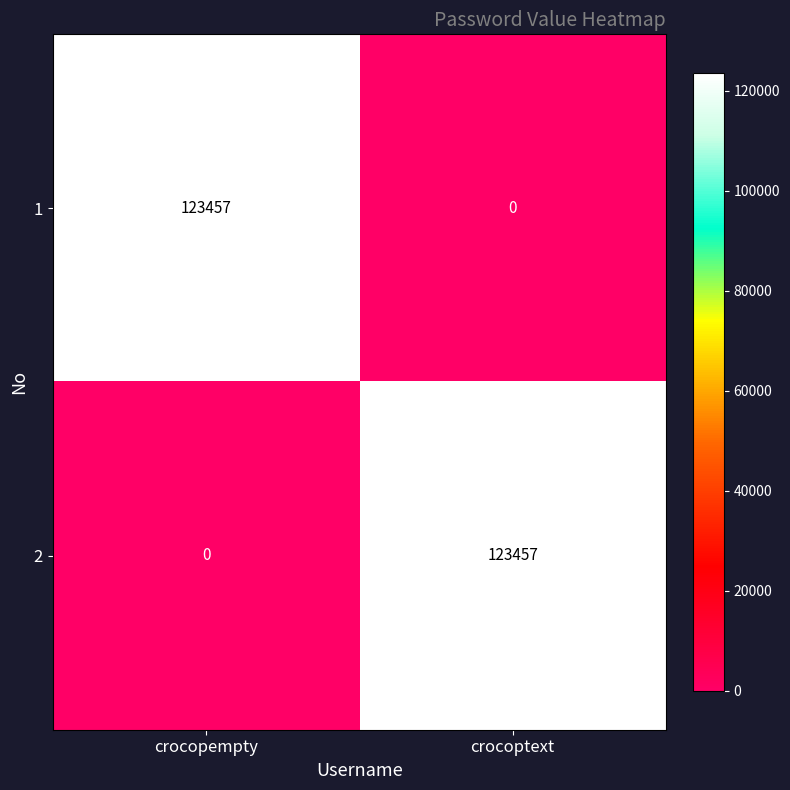

Reading right to left, list all the values displayed in this chart.

1: crocoptext=0	crocopempty=123457
2: crocoptext=123457	crocopempty=0